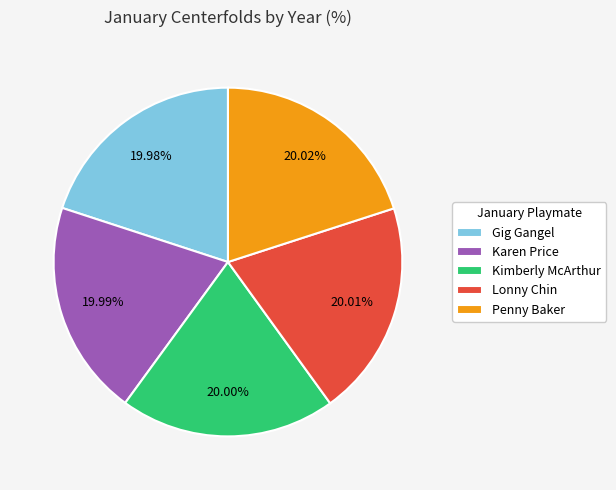

Is there a majority slice in this chart?

No